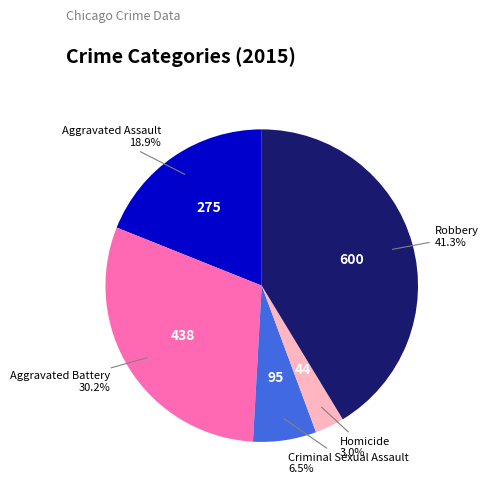

True or false: Robbery accounts for 41% of the total.

True